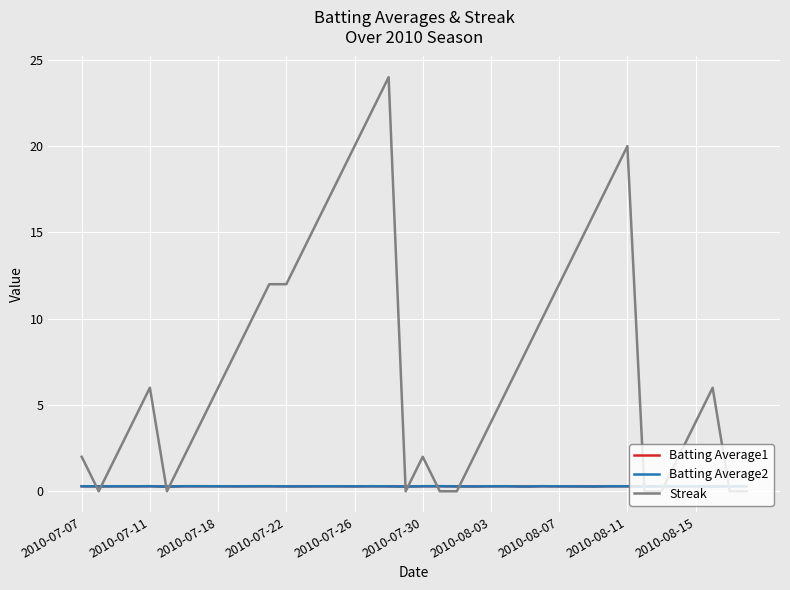

How many intersections are there between Batting Average1 and Streak?

11